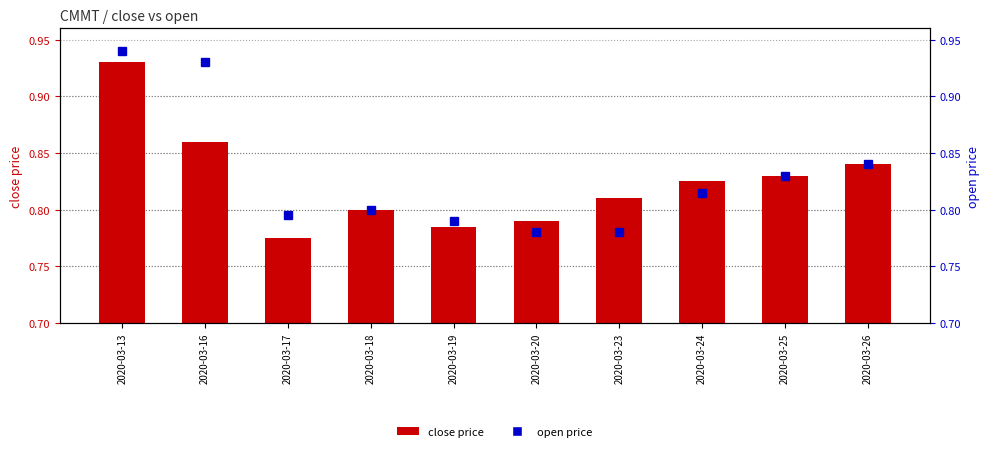

Is it true that close price equals 0.2 at 2020-03-16?

False